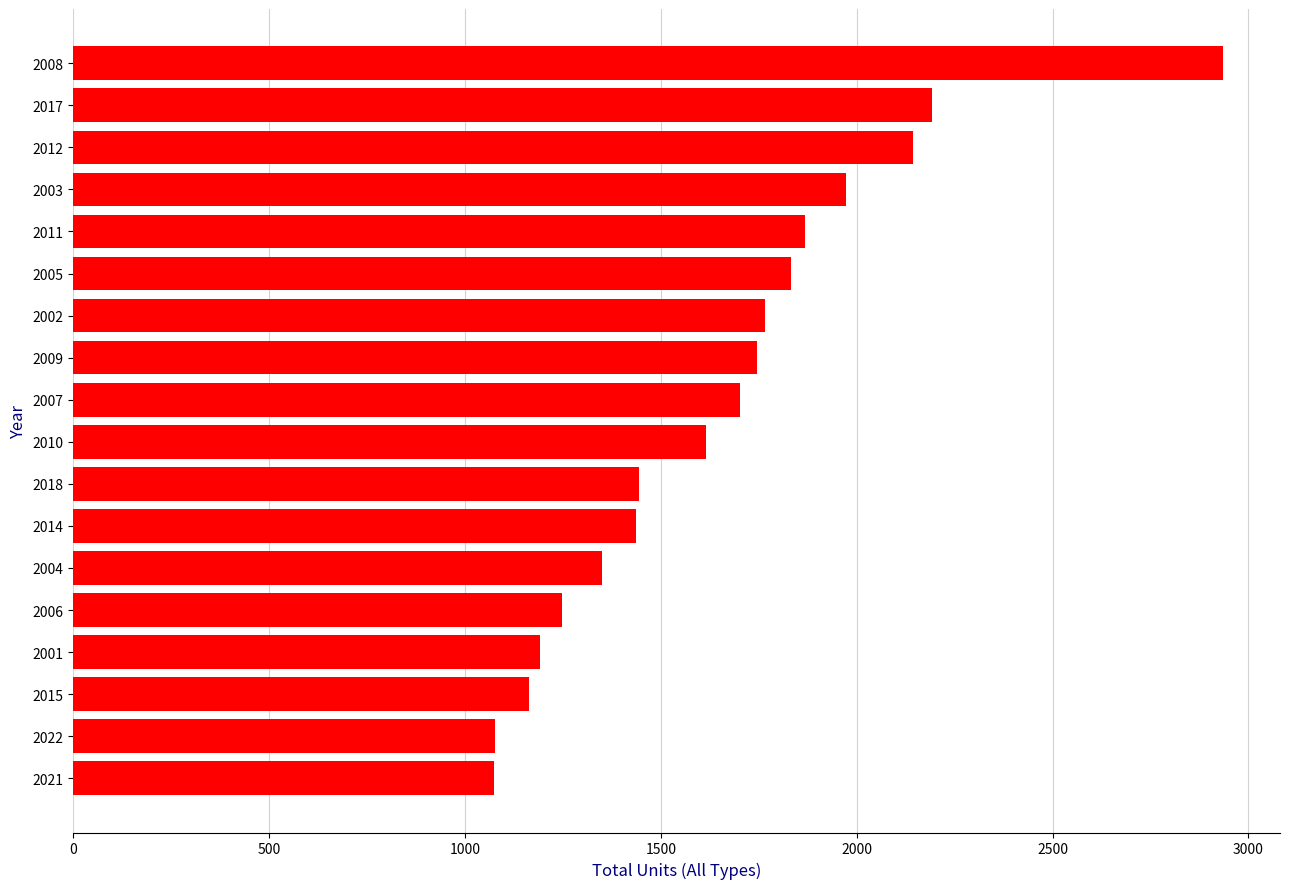

Does the chart contain stacked bars?

No